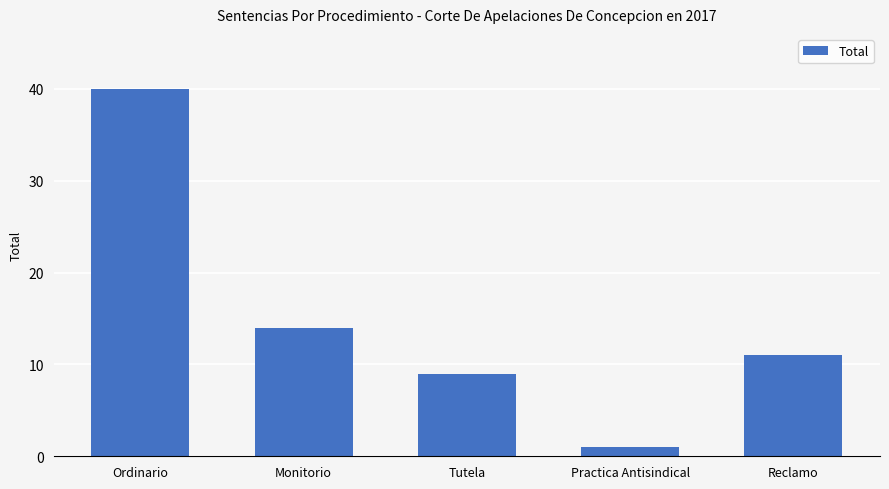

Is it true that the value at Tutela is 4?

False